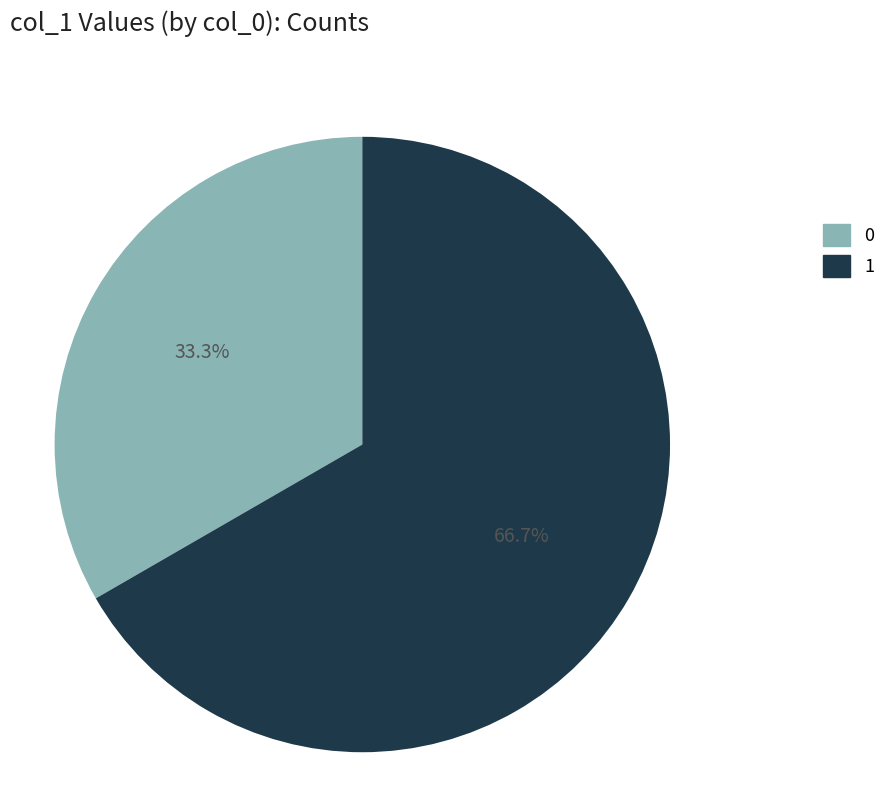

Rank the categories by value from lowest to highest.

0, 1